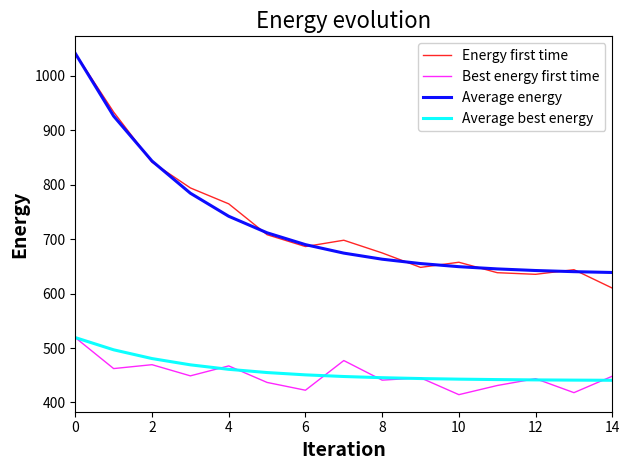

Which series has the widest spread of values?

Energy first time